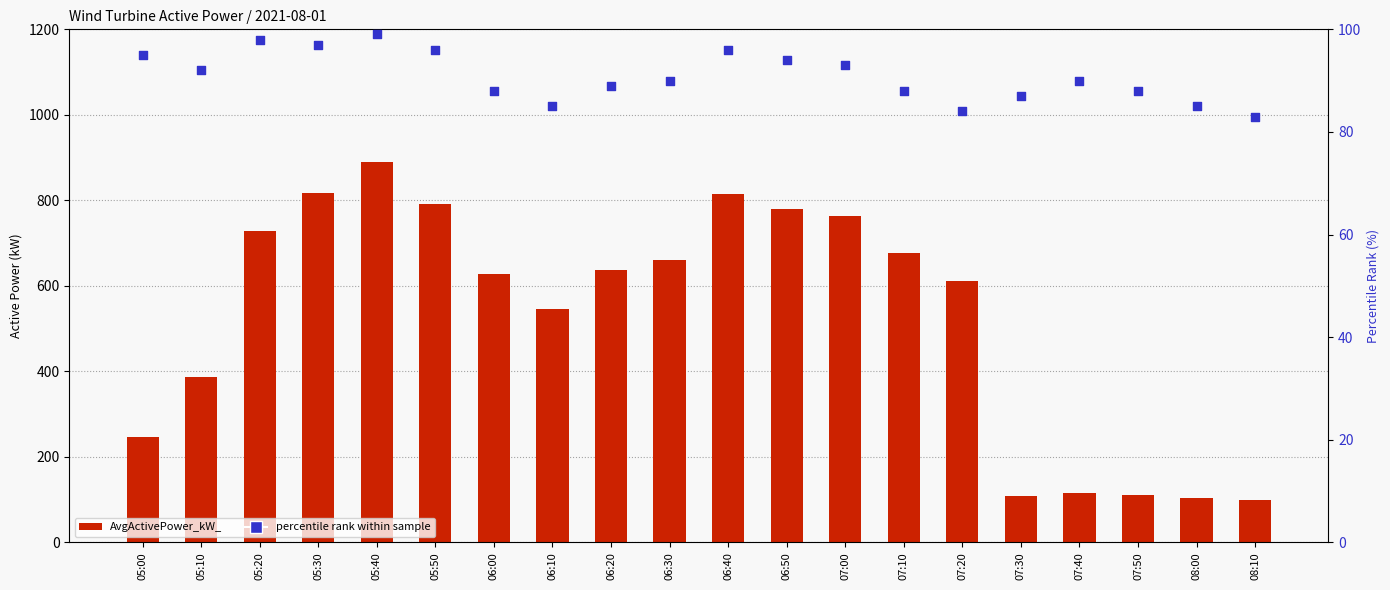

At how many categories does at least one series exceed 227?

15